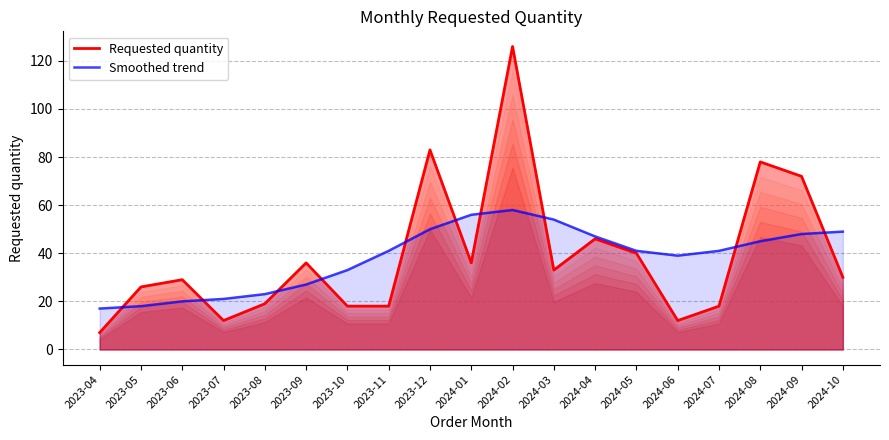

How many series are shown in this chart?

2